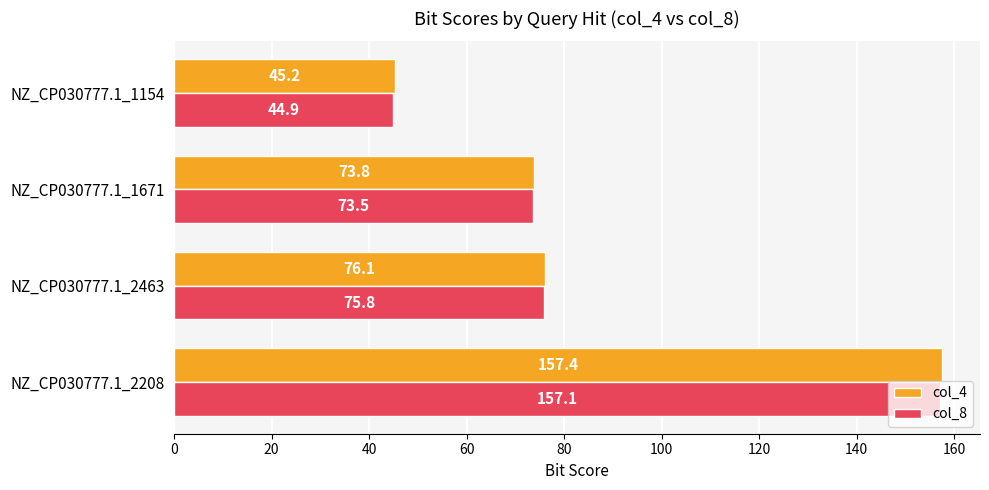

What is the minimum value shown in the chart?

44.9